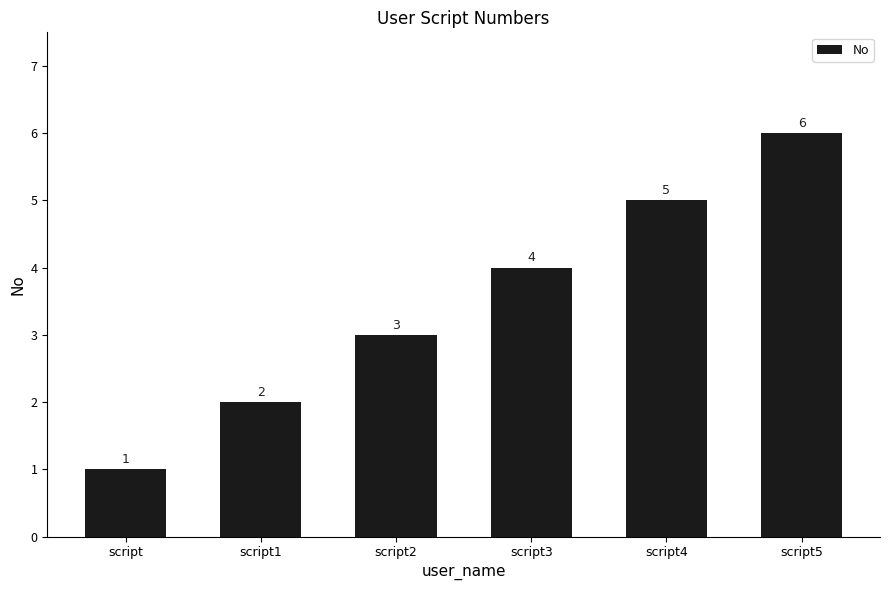

True or false: the data shows 5 at script2.

False